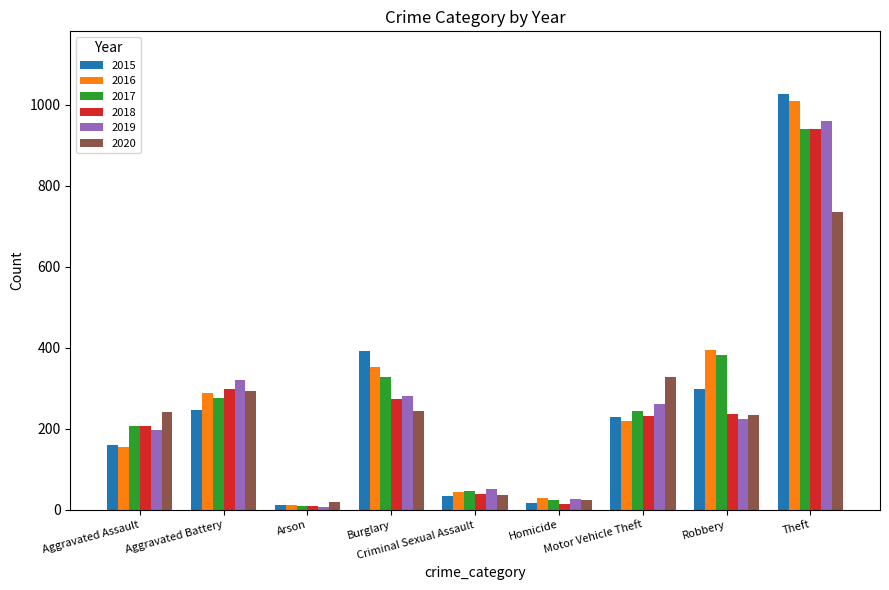

Does the chart contain any negative values?

No